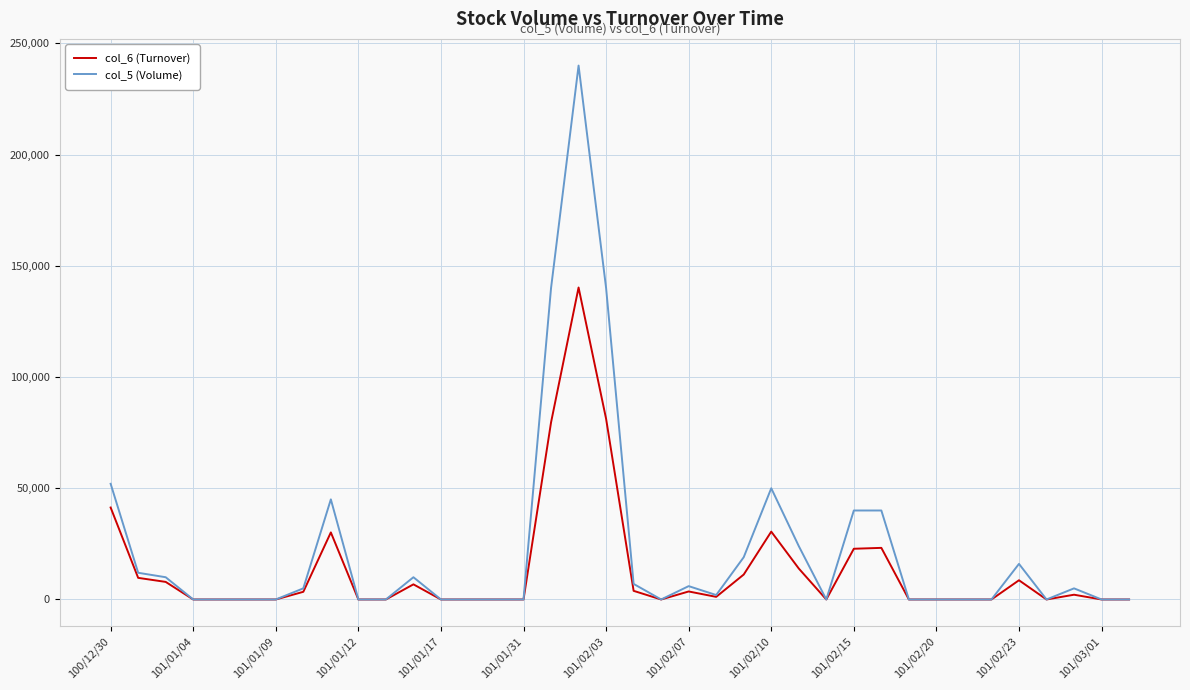

Which series has the widest spread of values?

col_5 (Volume)